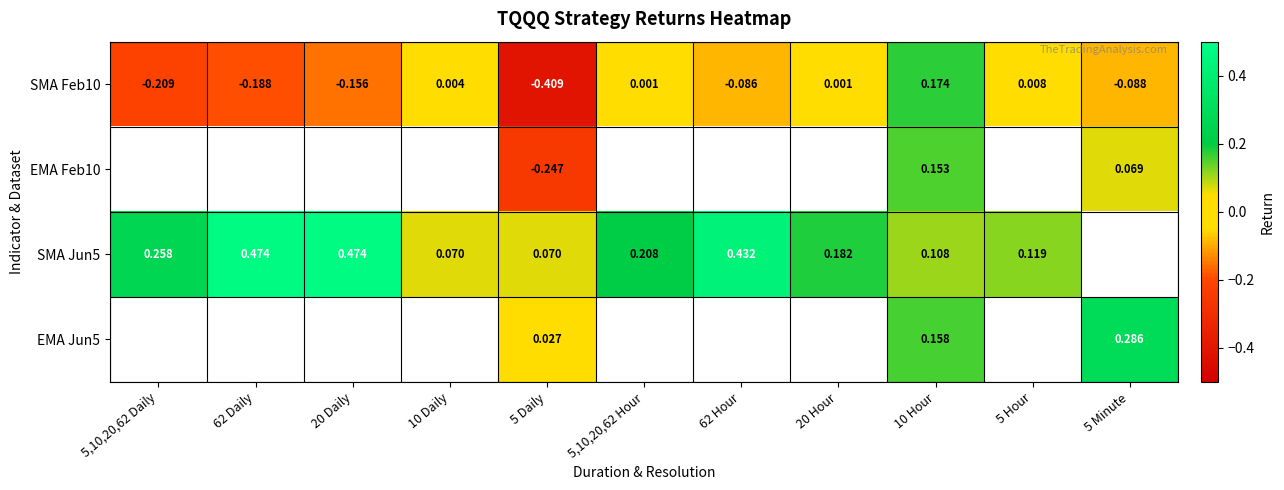

Is the value of SMA Feb10 at 5 Daily greater than the value of SMA Jun5 at 62 Daily?

No